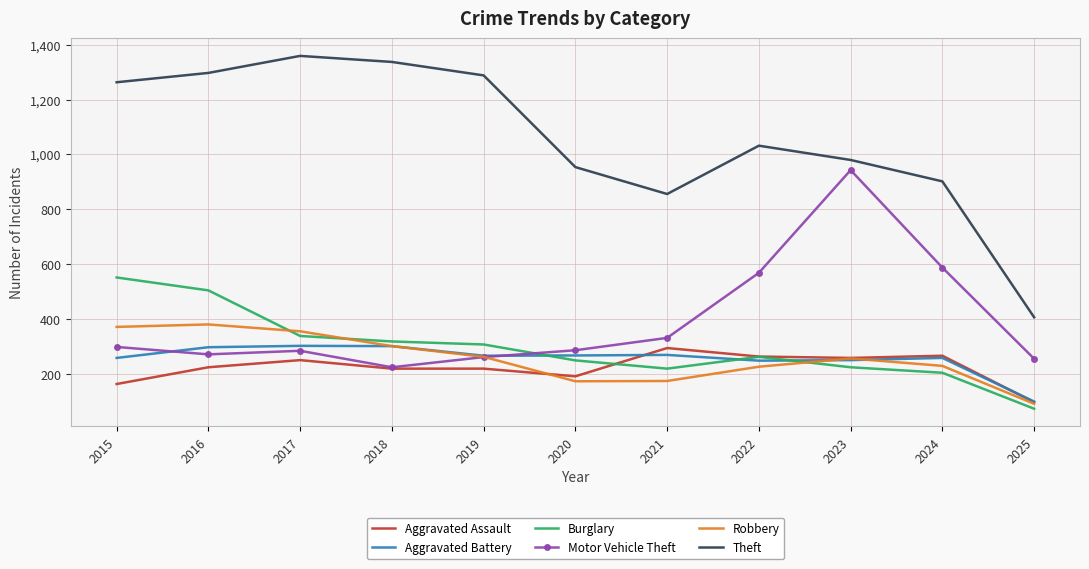

Read the Motor Vehicle Theft value at 2024, to the nearest 50.

600